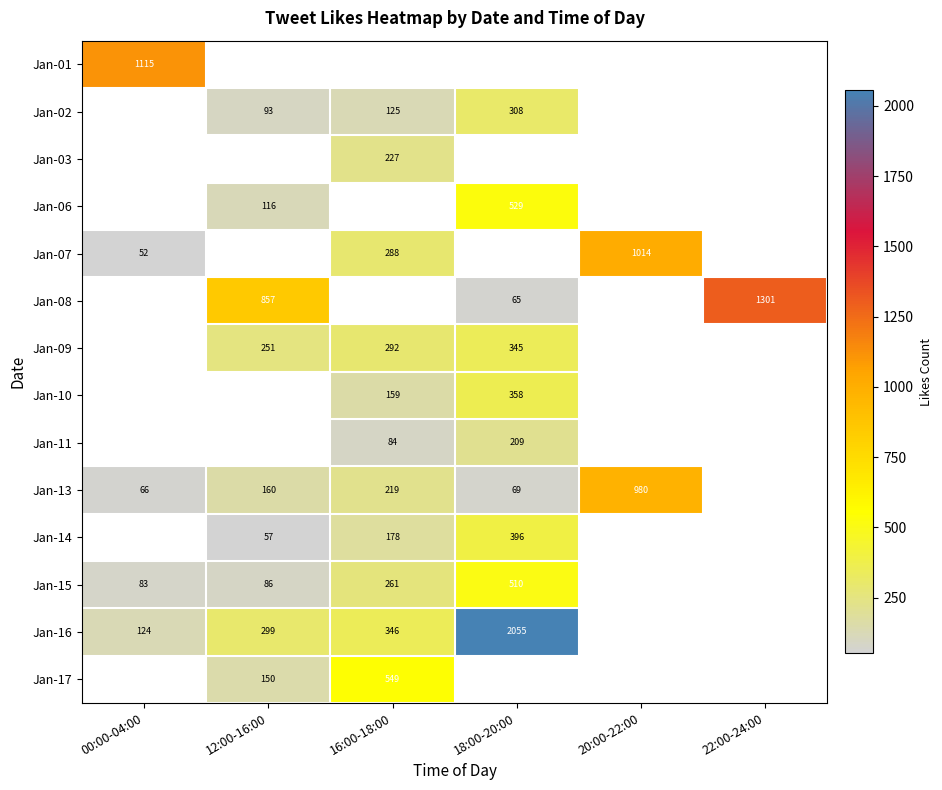

True or false: Jan-07 has a value of 52 at 00:00-04:00.

True